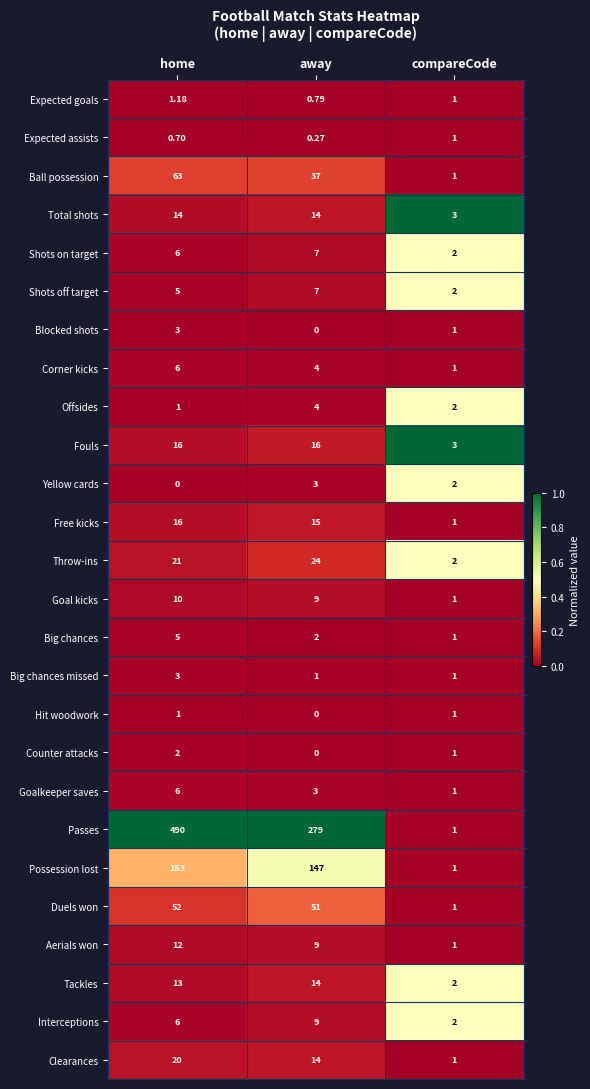

At which category is the sum across all series the highest?

home